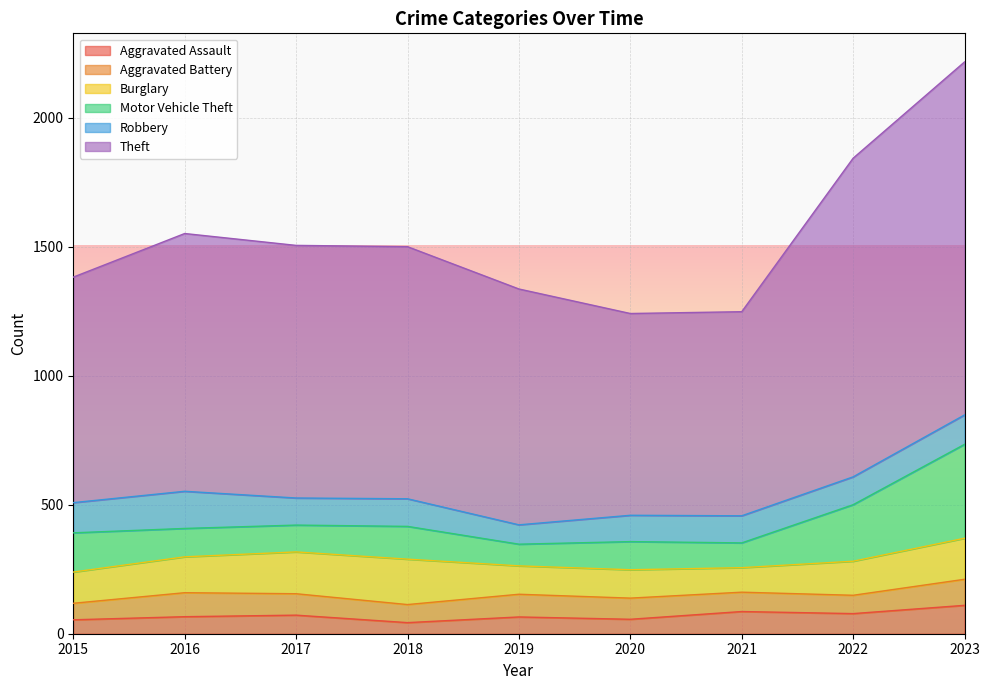

In Theft, how many points are higher than both neighbors (excluding endpoints)?

1